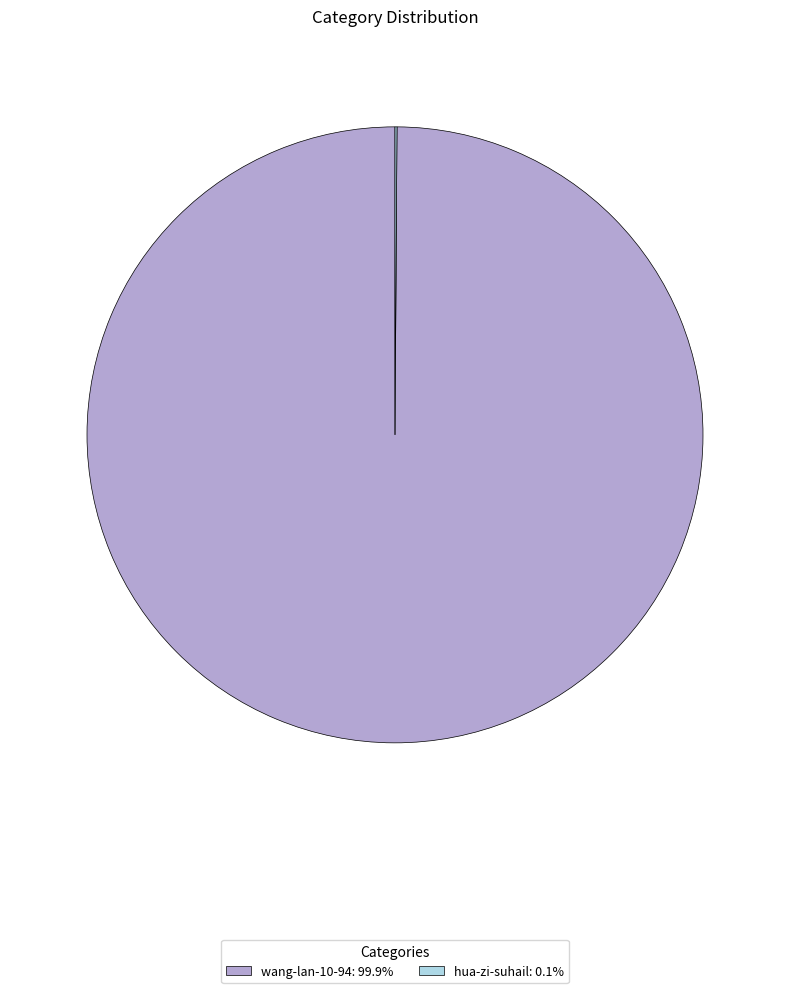

Is there any slice that represents more than half of the pie?

Yes